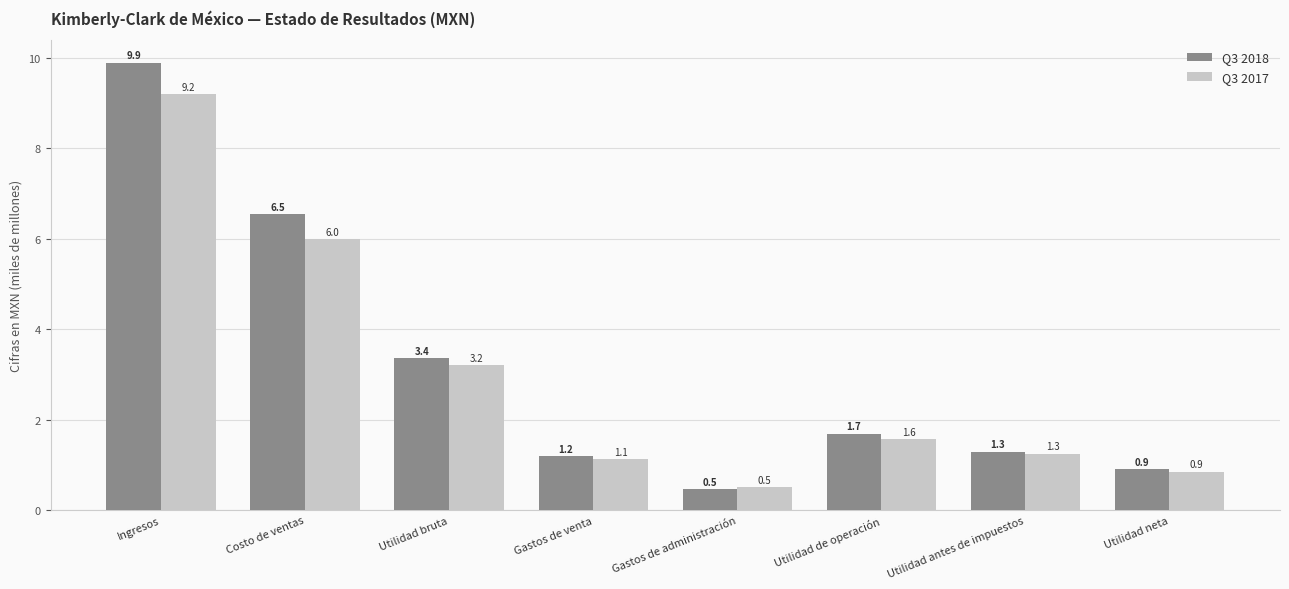

What is the difference between the Q3 2018 values at Gastos de administración and Utilidad neta?

0.4